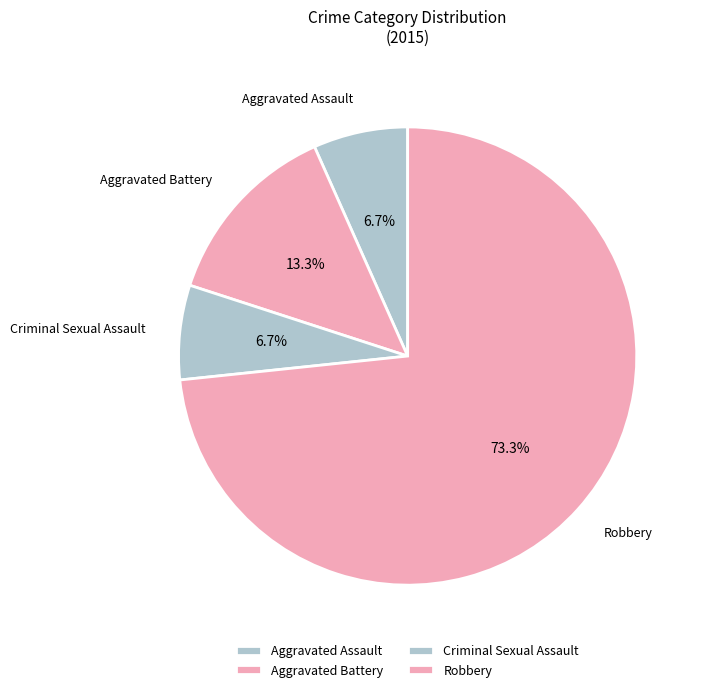

Which category has the biggest portion of the pie?

Robbery